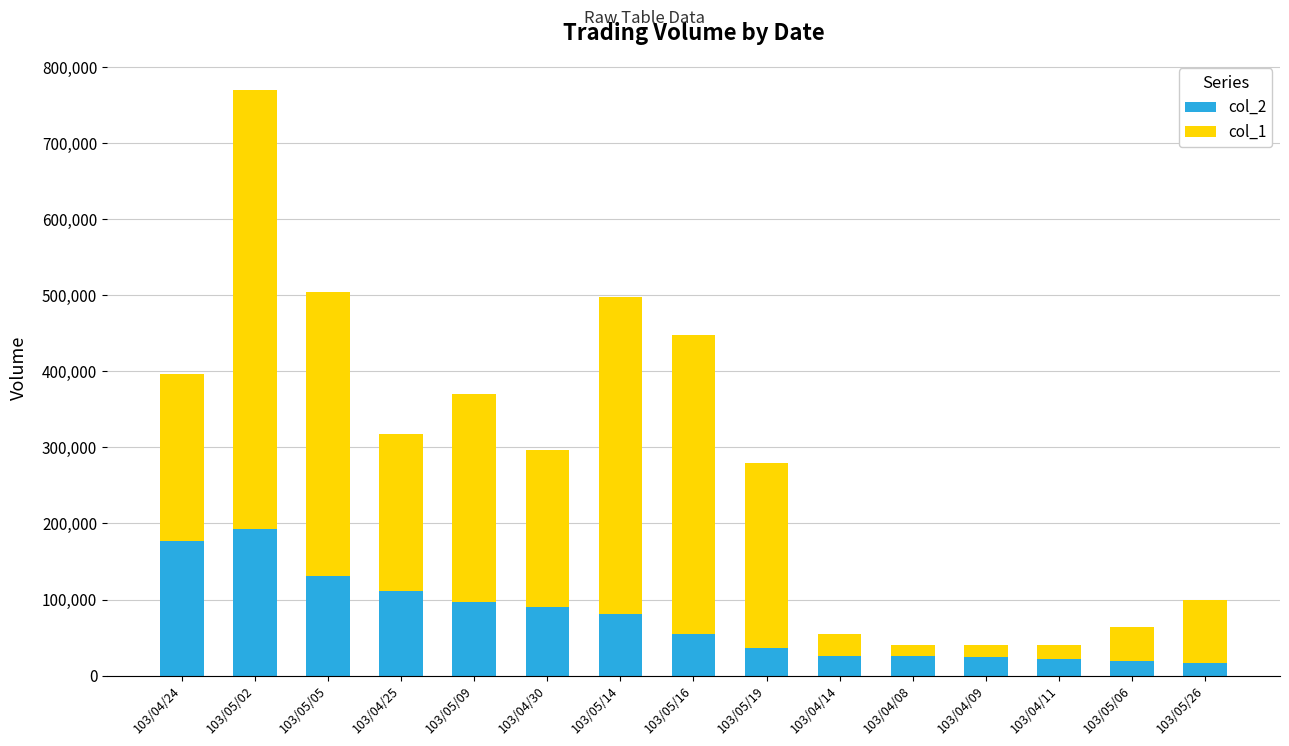

The value of col_2 at 103/05/09 is 96600. True or false?

True